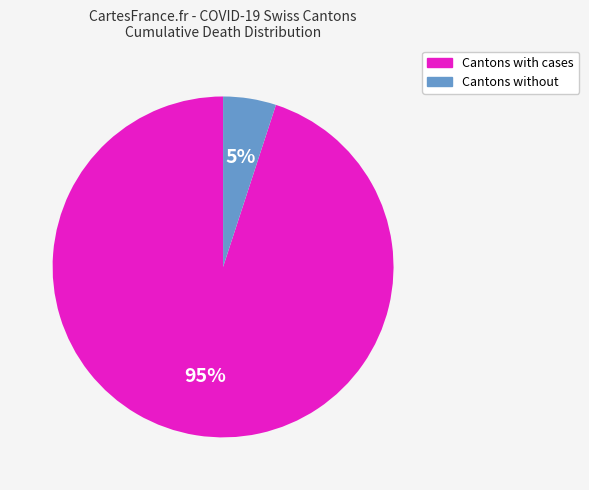

Is it true that Cantons with cases is 95% of the pie?

True